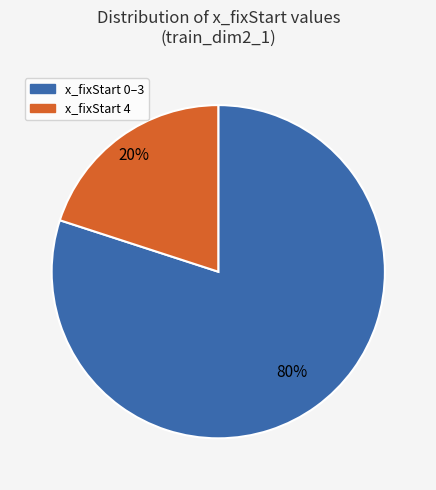

Does any single category account for the majority?

Yes